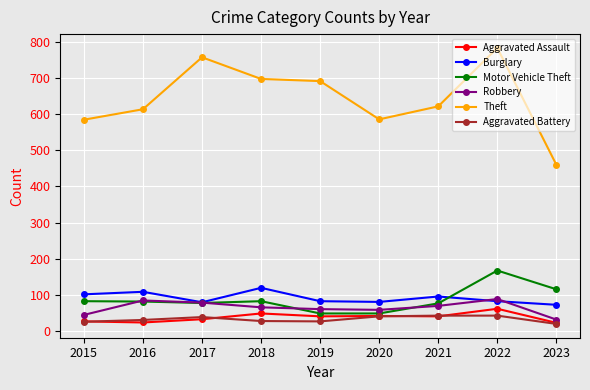

What are all the series names shown in the legend?

Aggravated Assault, Burglary, Motor Vehicle Theft, Robbery, Theft, Aggravated Battery